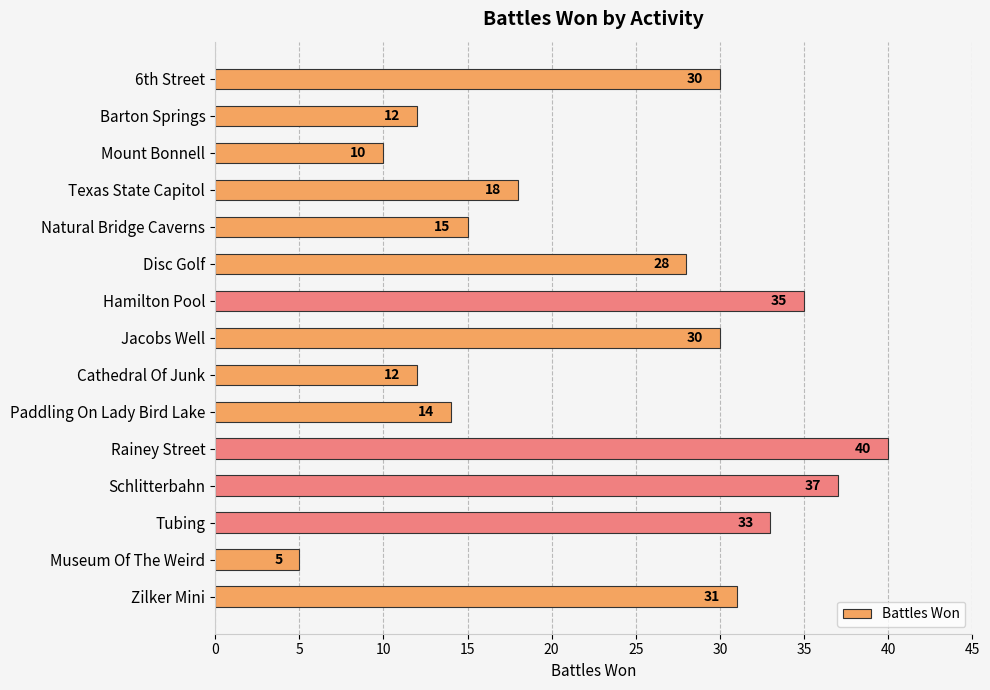

Reading top to bottom, extract all data points from this chart.

6th Street=30	Barton Springs=12	Mount Bonnell=10	Texas State Capitol=18	Natural Bridge Caverns=15	Disc Golf=28	Hamilton Pool=35	Jacobs Well=30	Cathedral Of Junk=12	Paddling On Lady Bird Lake=14	Rainey Street=40	Schlitterbahn=37	Tubing=33	Museum Of The Weird=5	Zilker Mini=31